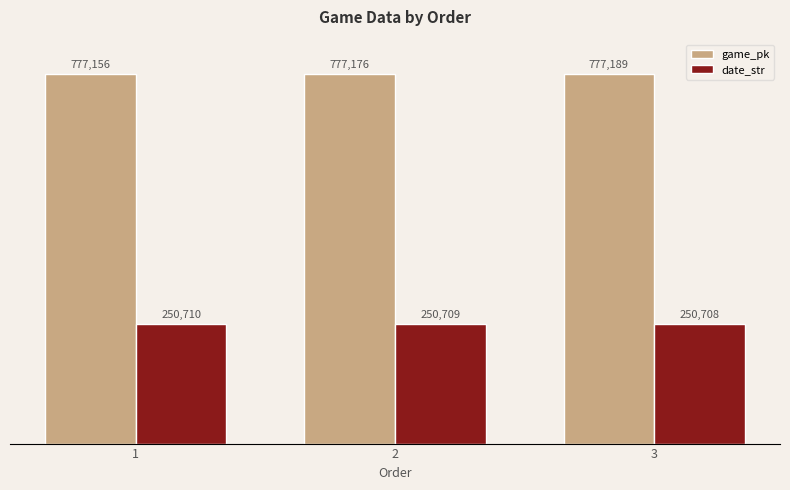

Which category has the highest value across all series?

3